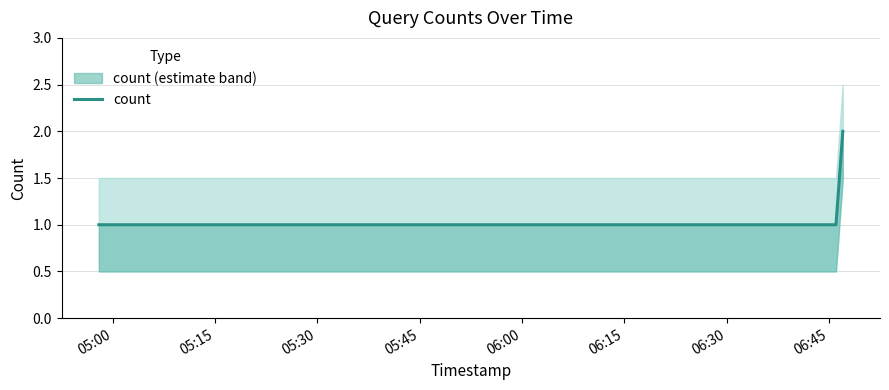

Does the chart have visible grid lines?

Yes